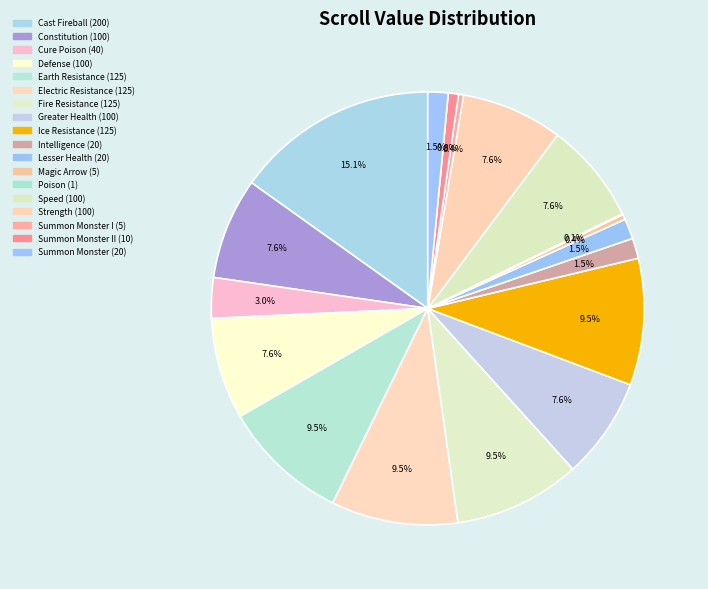

How many segments does this pie chart have?

18